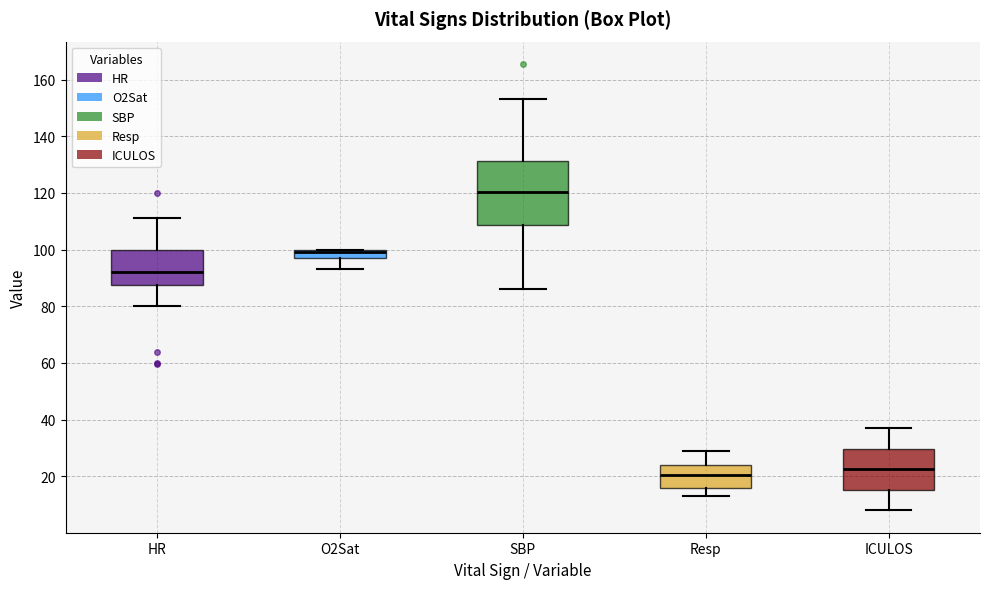

Which box has the lowest median line?

Resp